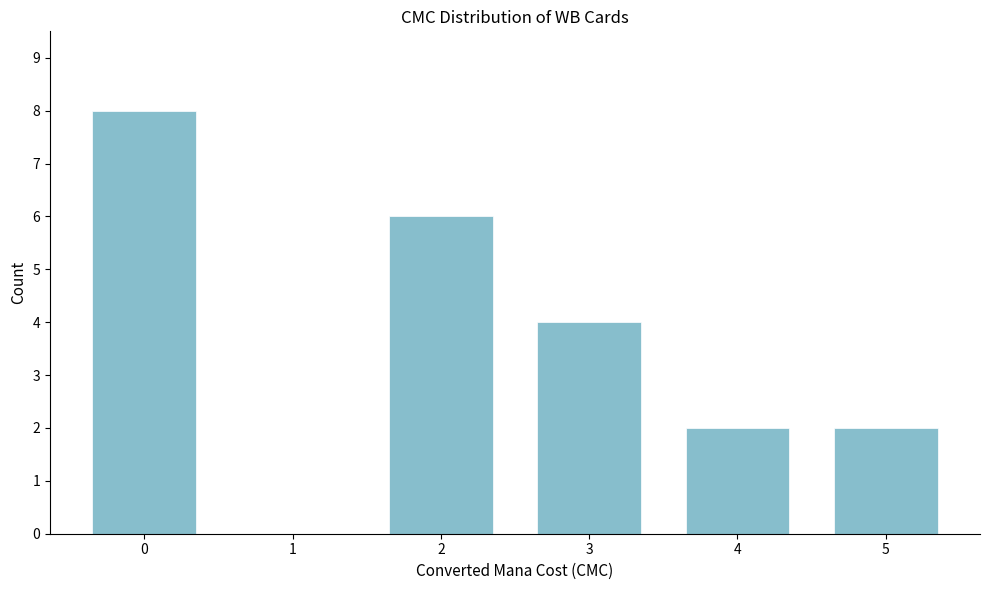

Reading left to right, extract all data points from this chart.

0=8	1=0	2=6	3=4	4=2	5=2